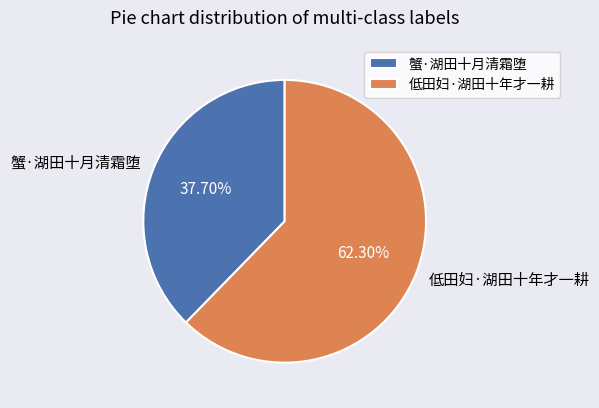

How many segments does this pie chart have?

2